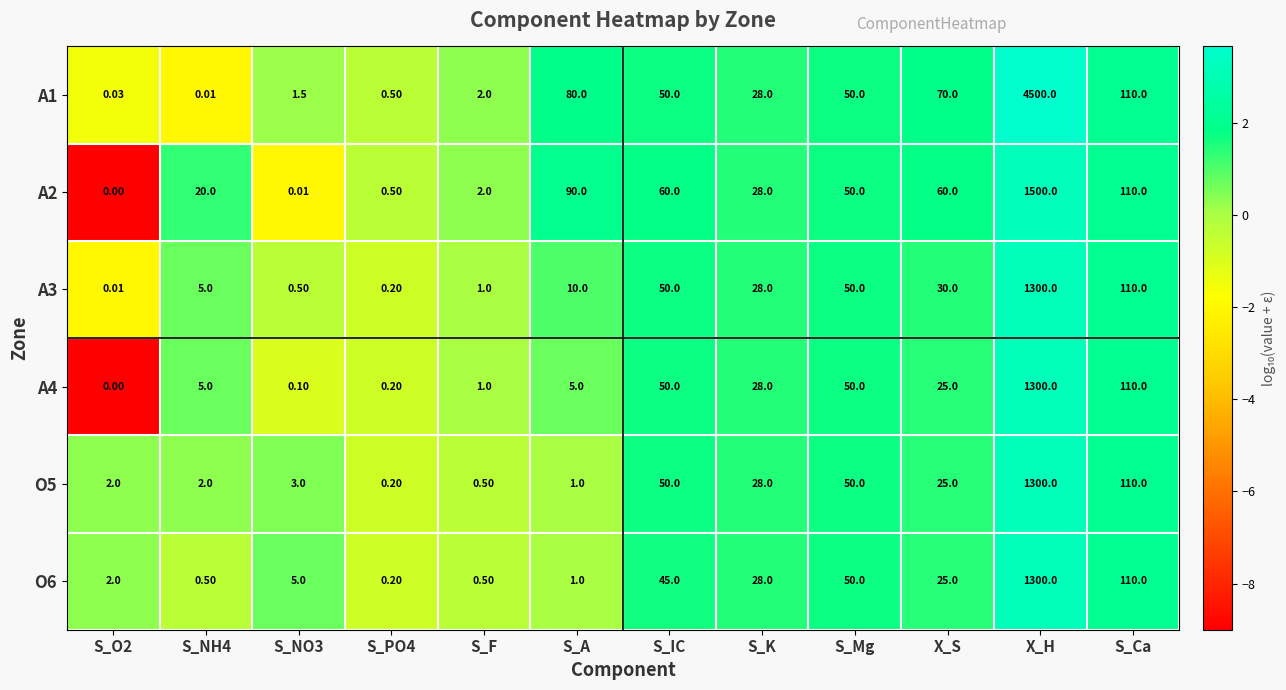

Which label corresponds to the largest value in the chart?

X_H